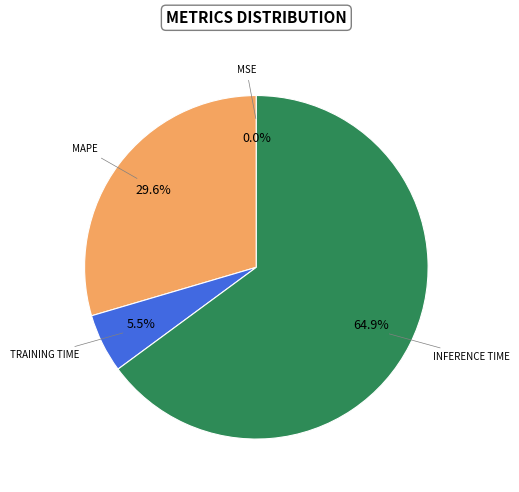

Is there any slice that represents more than half of the pie?

Yes